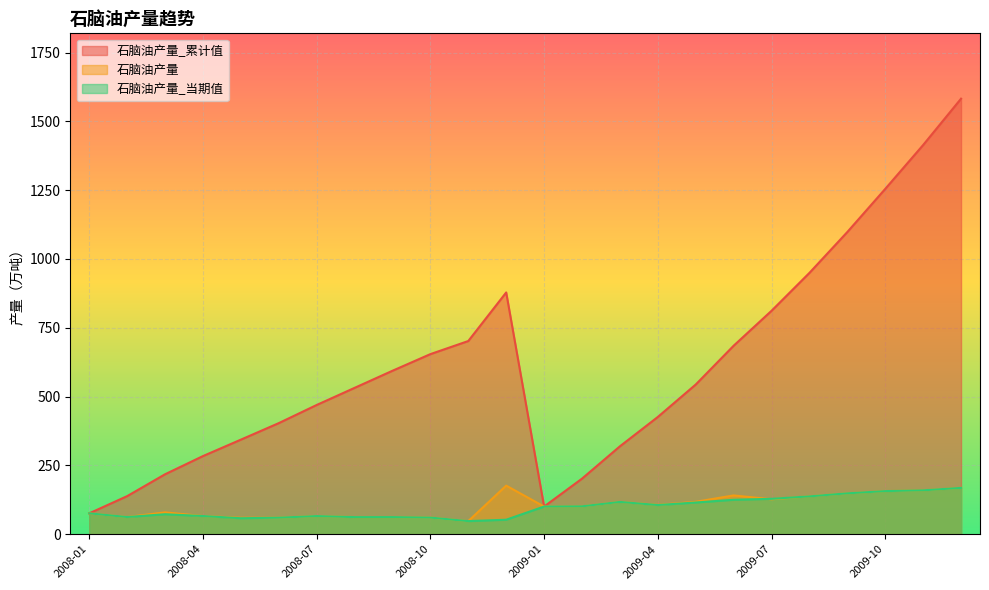

Is the value of 石脑油产量 at 2008-11 greater than the value of 石脑油产量_当期值 at 2009-03?

No